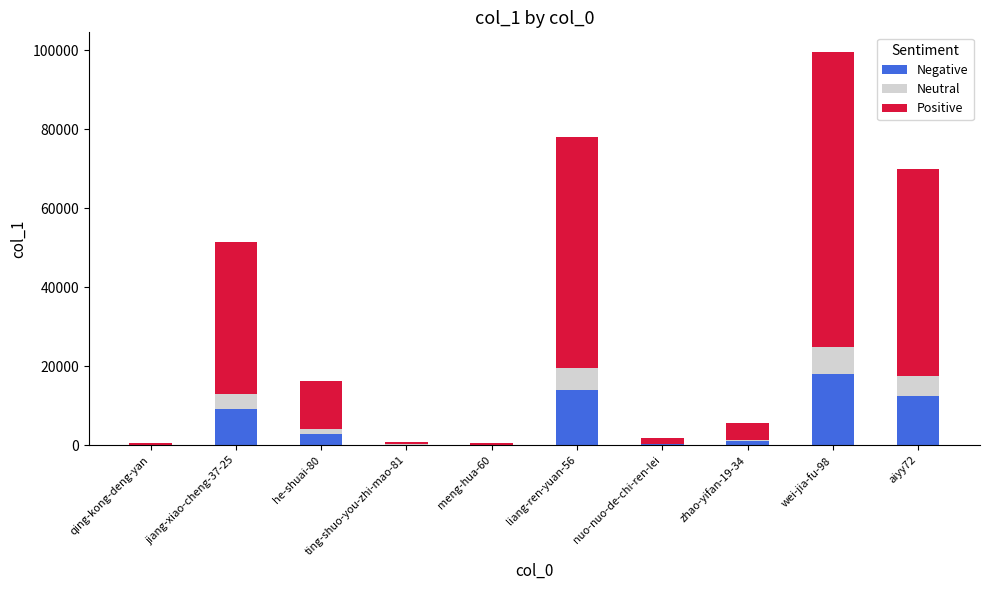

What is the total value across all series at aiyy72?

69843.0